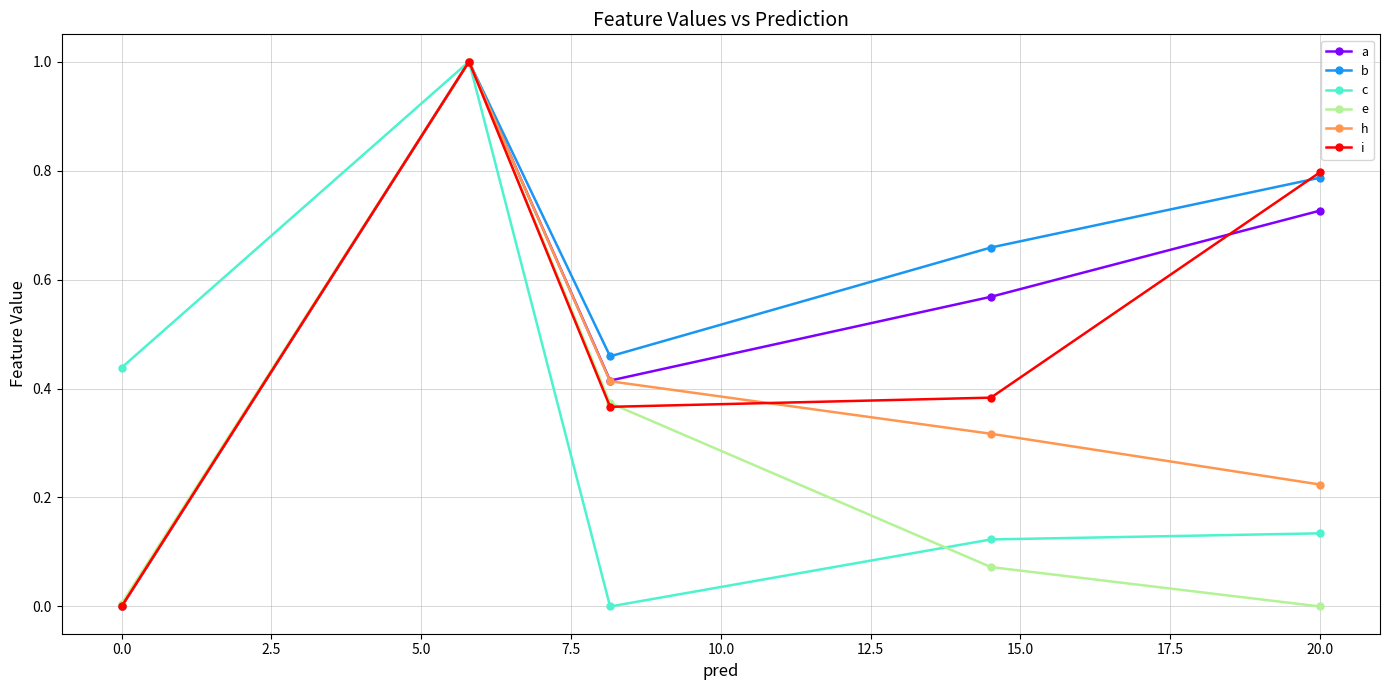

How many interior local valleys does the c series have?

1